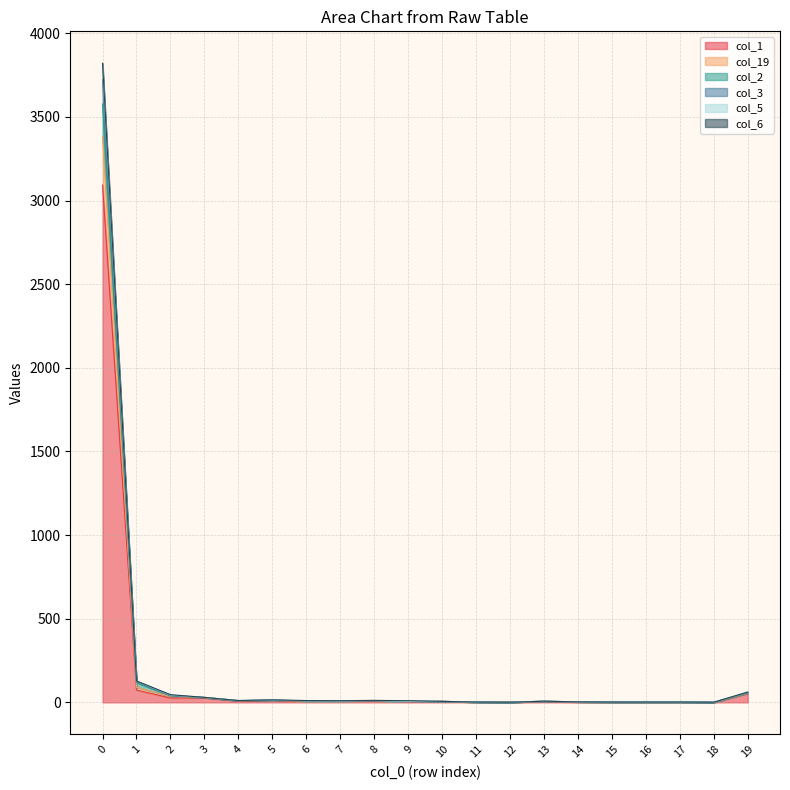

The value of col_1 at 14 is 3. True or false?

False